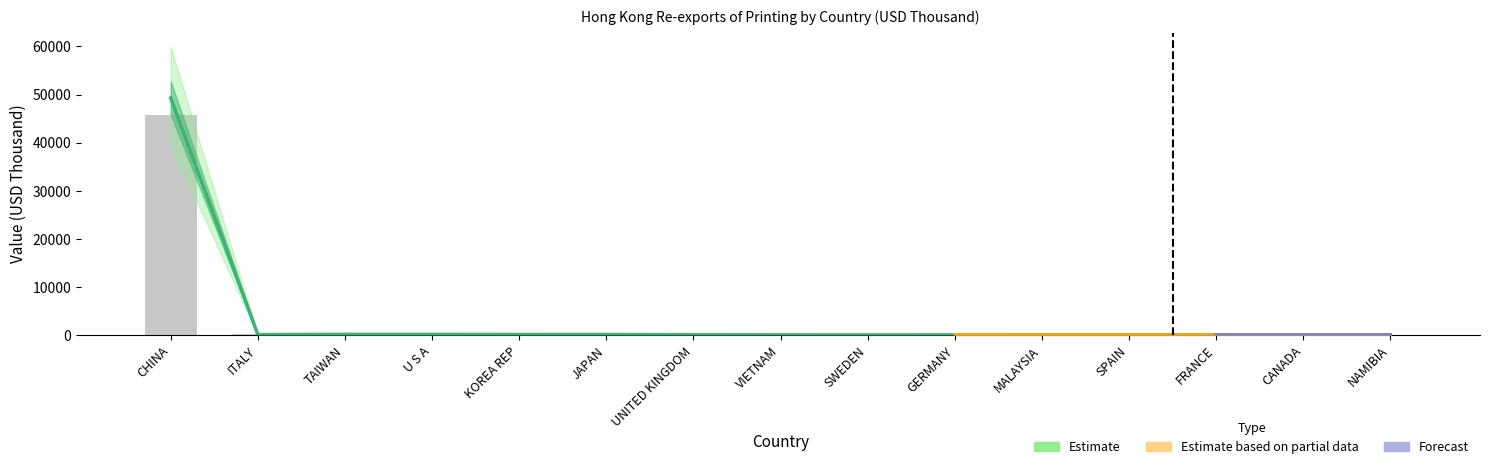

At which category does the chart reach its minimum across all series?

SWEDEN